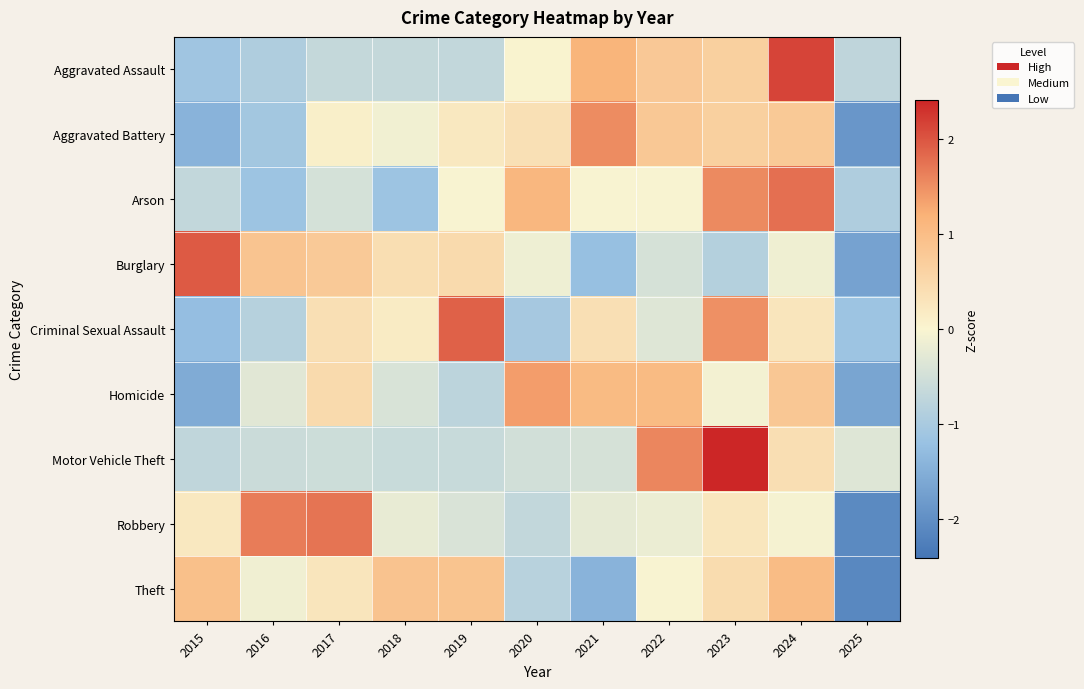

Reading left to right, transcribe all the data shown in this chart.

Aggravated Assault: 2015=-1.1	2016=-0.9	2017=-0.7	2018=-0.7	2019=-0.7	2020=0.0	2021=1.2	2022=0.8	2023=0.7	2024=2.1	2025=-0.7
Aggravated Battery: 2015=-1.4	2016=-1.1	2017=0.1	2018=-0.1	2019=0.2	2020=0.4	2021=1.5	2022=0.8	2023=0.7	2024=0.8	2025=-1.9
Arson: 2015=-0.7	2016=-1.1	2017=-0.5	2018=-1.1	2019=-0.0	2020=1.1	2021=-0.0	2022=-0.0	2023=1.6	2024=1.8	2025=-0.9
Burglary: 2015=2.0	2016=0.9	2017=0.8	2018=0.4	2019=0.5	2020=-0.1	2021=-1.2	2022=-0.4	2023=-0.9	2024=-0.1	2025=-1.7
Criminal Sexual Assault: 2015=-1.2	2016=-0.8	2017=0.4	2018=0.2	2019=1.9	2020=-1.0	2021=0.4	2022=-0.3	2023=1.5	2024=0.3	2025=-1.1
Homicide: 2015=-1.5	2016=-0.3	2017=0.5	2018=-0.4	2019=-0.8	2020=1.4	2021=1.0	2022=1.0	2023=-0.1	2024=0.8	2025=-1.7
Motor Vehicle Theft: 2015=-0.7	2016=-0.6	2017=-0.6	2018=-0.6	2019=-0.6	2020=-0.5	2021=-0.5	2022=1.6	2023=2.4	2024=0.4	2025=-0.3
Robbery: 2015=0.2	2016=1.7	2017=1.7	2018=-0.2	2019=-0.4	2020=-0.7	2021=-0.2	2022=-0.2	2023=0.3	2024=-0.1	2025=-2.1
Theft: 2015=1.0	2016=-0.1	2017=0.3	2018=0.9	2019=0.9	2020=-0.8	2021=-1.4	2022=-0.0	2023=0.5	2024=1.0	2025=-2.1